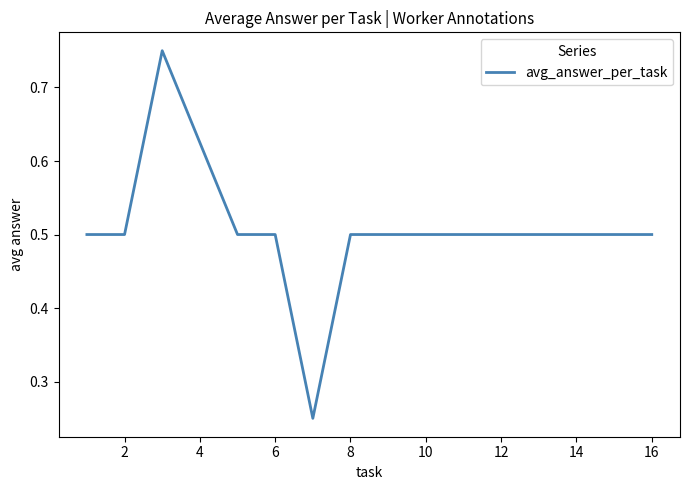

What is the difference between the maximum and minimum values?

0.5